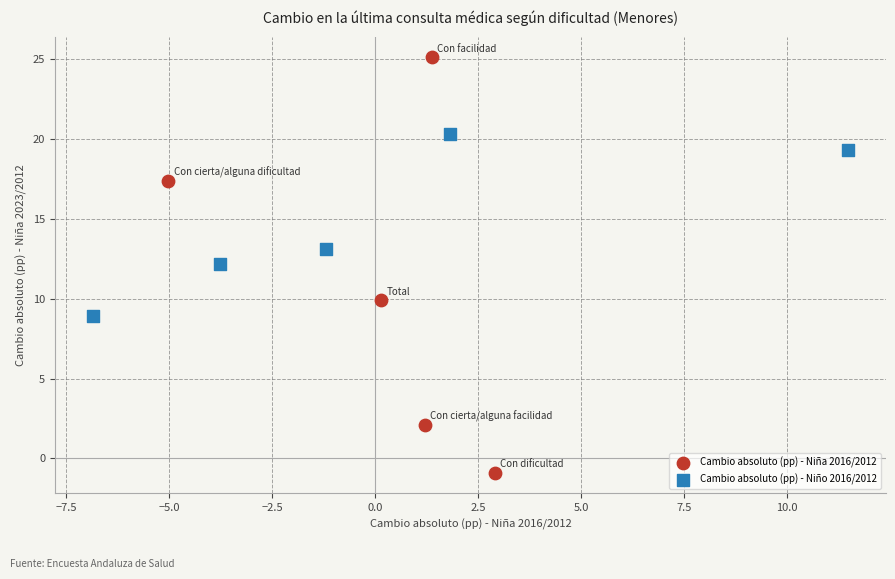

What are all the series names shown in the legend?

Cambio absoluto (pp) - Niña 2016/2012, Cambio absoluto (pp) - Niño 2016/2012